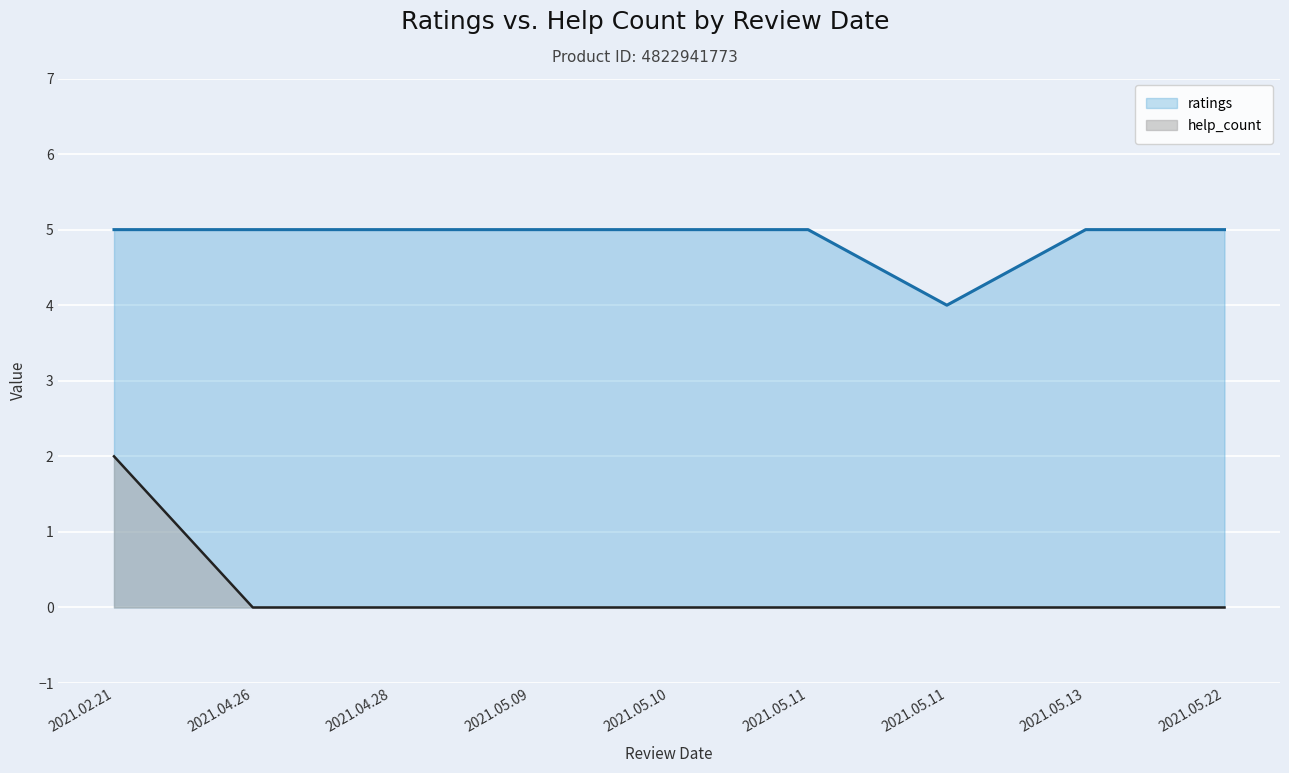

True or false: help_count has more than 0 interior local peaks.

False